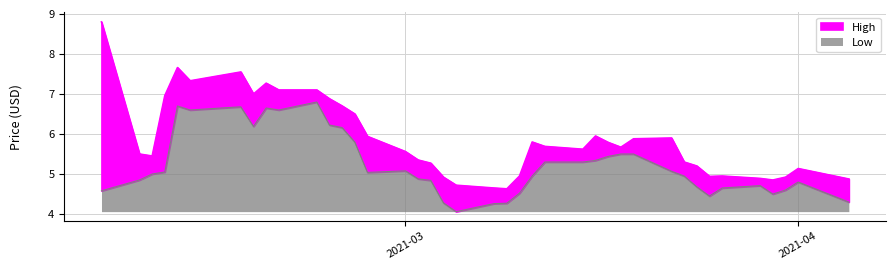

How many interior local peaks does the Low series have?

7